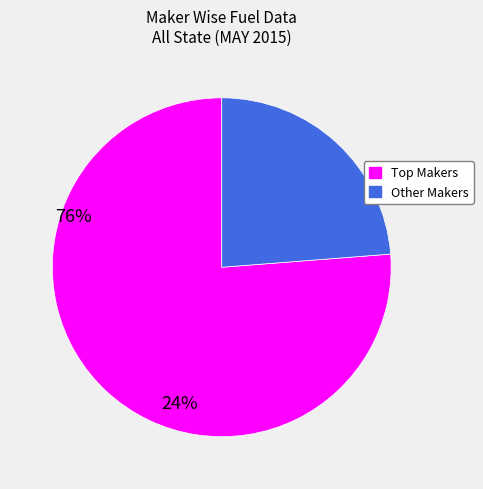

Is it true that Other Makers is 24% of the pie?

True